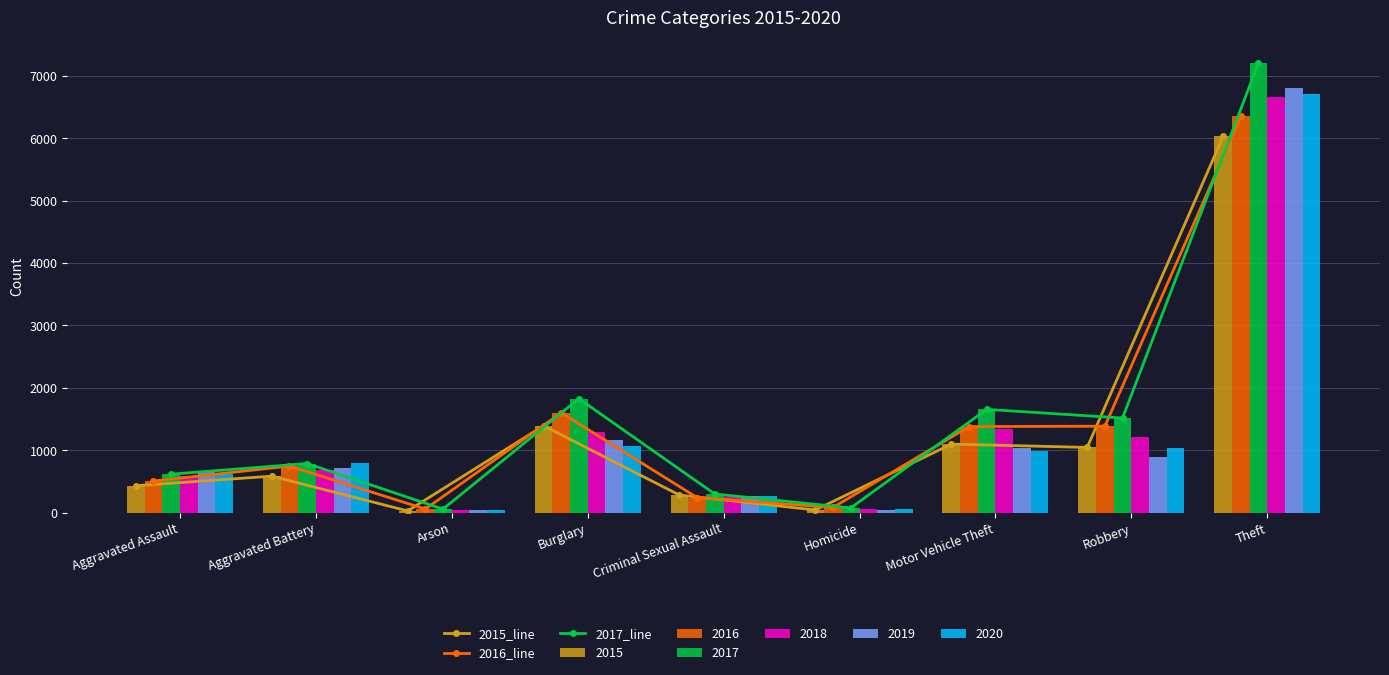

Reading left to right, what are all the values shown in this chart?

2015_line: Aggravated Assault=431	Aggravated Battery=584	Arson=27	Burglary=1392	Criminal Sexual Assault=281	Homicide=42	Motor Vehicle Theft=1098	Robbery=1045	Theft=6032
2016_line: Aggravated Assault=506	Aggravated Battery=746	Arson=57	Burglary=1600	Criminal Sexual Assault=241	Homicide=83	Motor Vehicle Theft=1379	Robbery=1385	Theft=6350
2017_line: Aggravated Assault=616	Aggravated Battery=787	Arson=56	Burglary=1826	Criminal Sexual Assault=298	Homicide=75	Motor Vehicle Theft=1655	Robbery=1516	Theft=7210